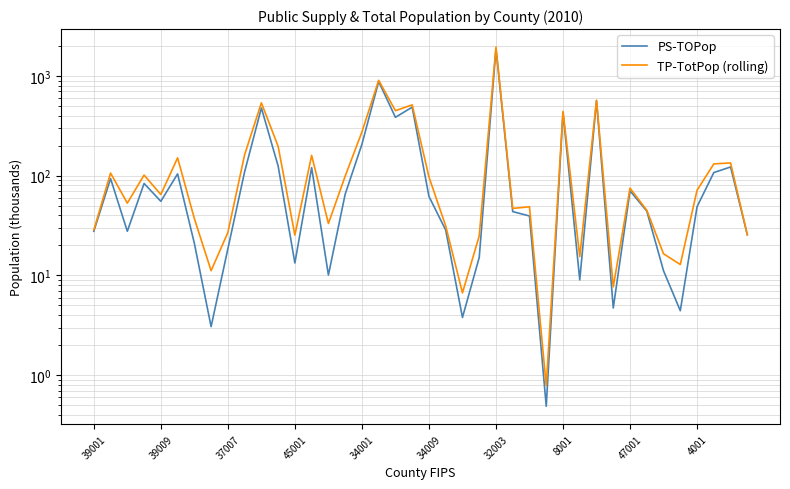

Which category has the lowest value in the PS-TOPop series?

27